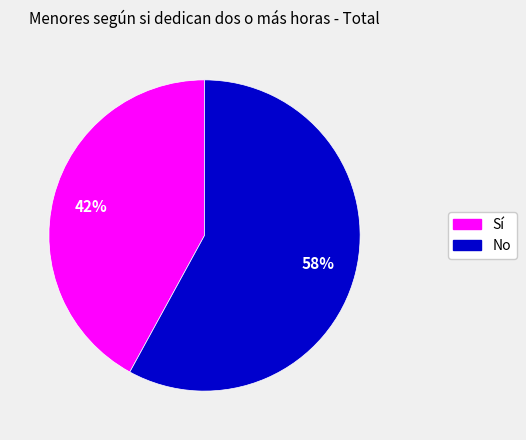

Count the number of slices in the pie.

2